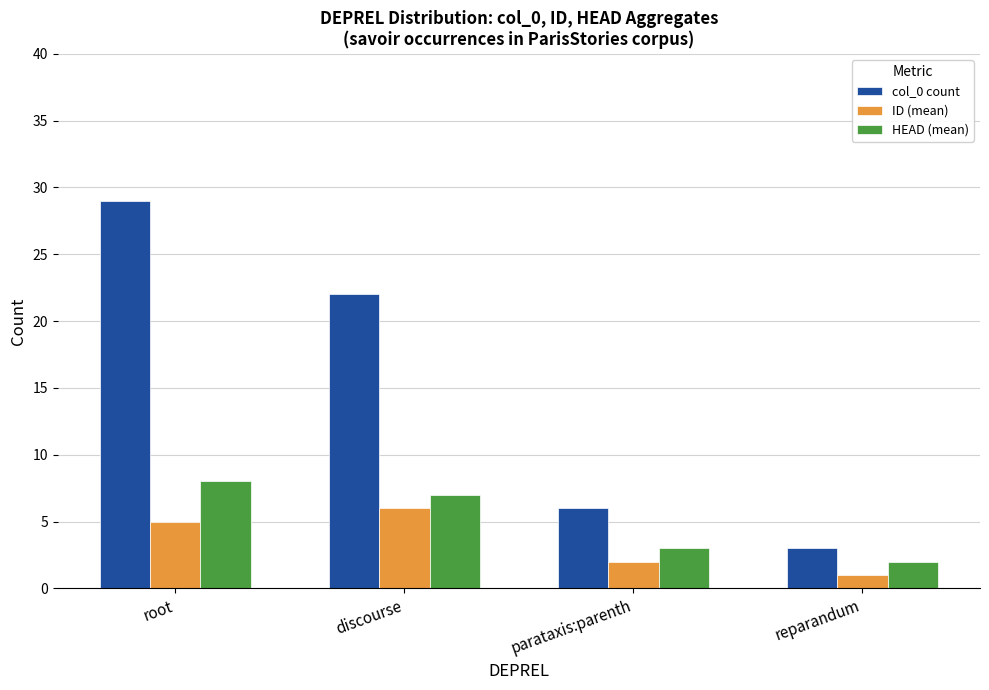

List the labels in order of col_0 count value, largest first.

root, discourse, parataxis:parenth, reparandum